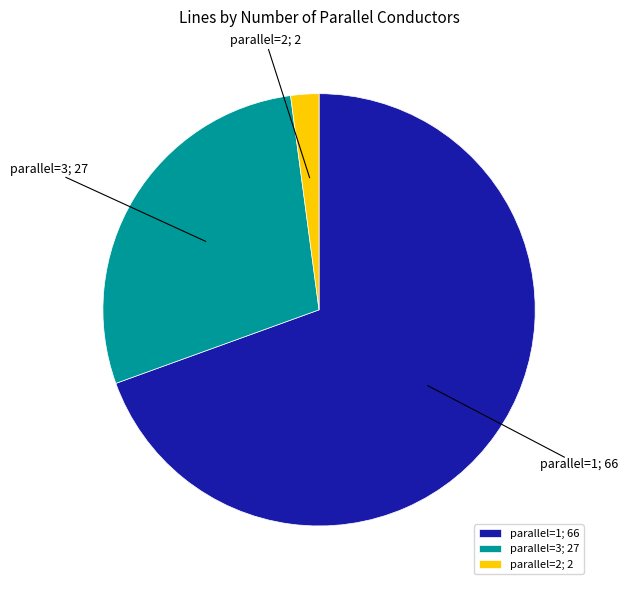

Which slice represents more than half of the pie?

parallel=1; 66